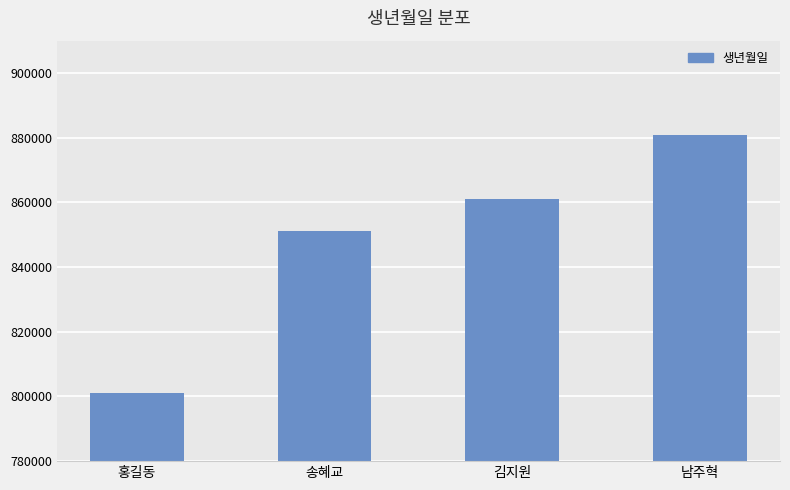

What is the maximum value shown in the chart?

880705